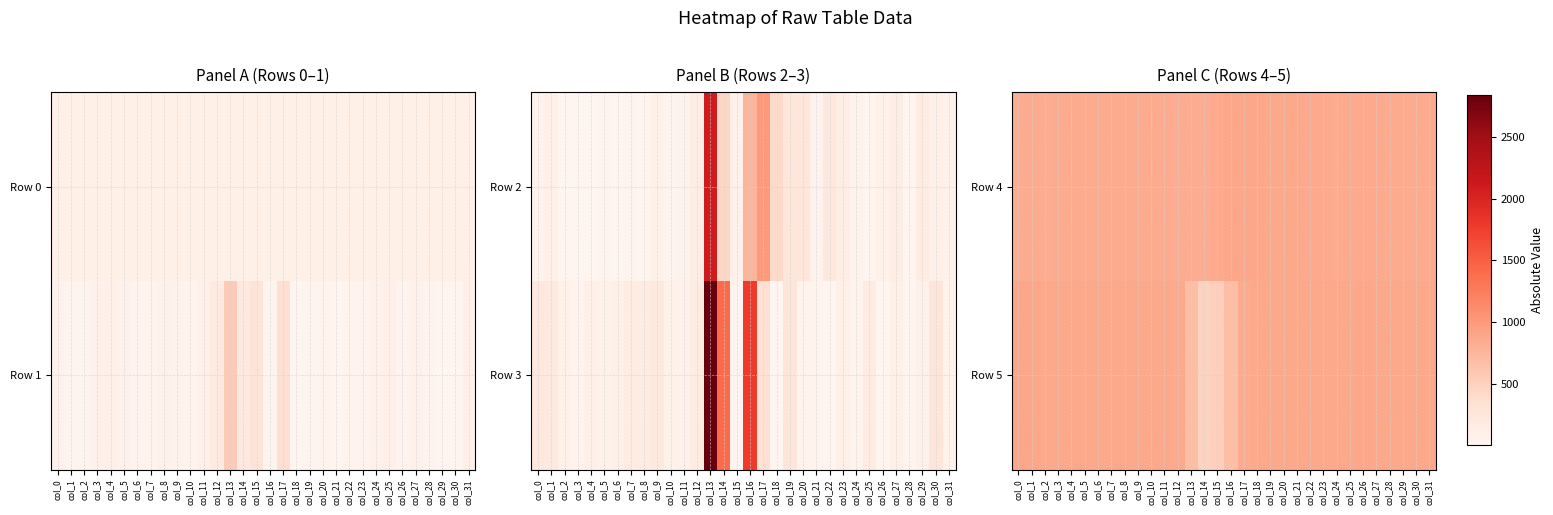

At which category is the sum across all series the highest?

col_18